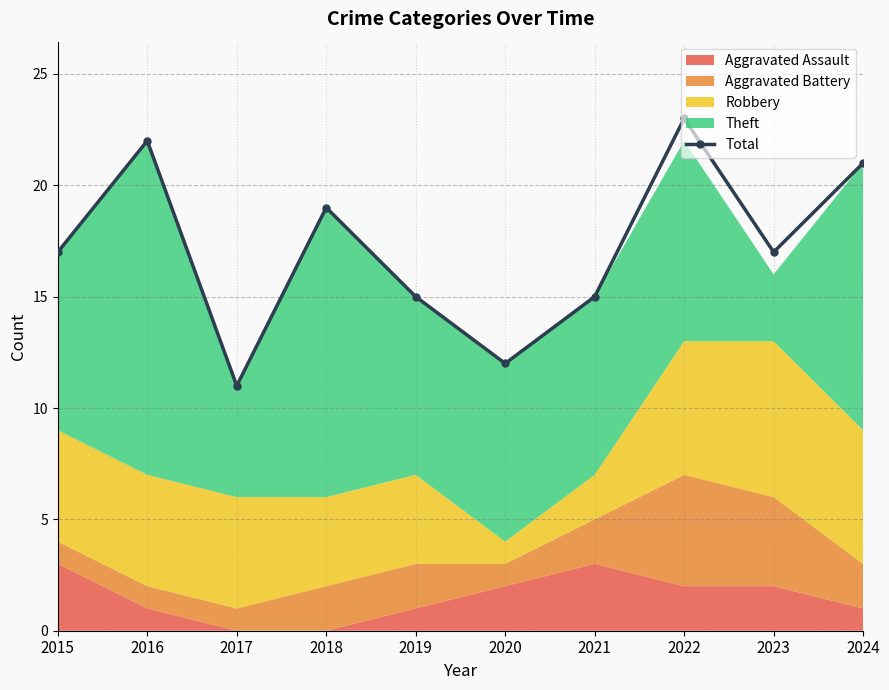

How many categories are shown in the chart?

10